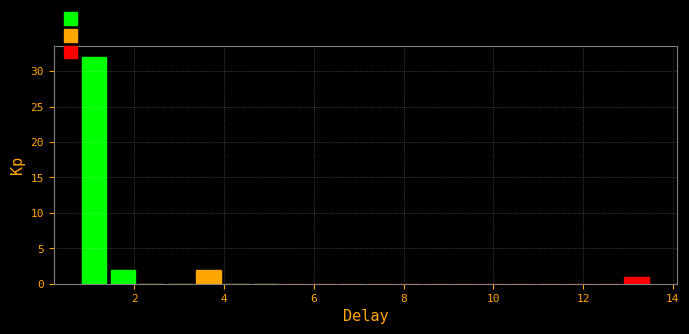

Read against the x-axis, roughly where is the centre of the tallest bar?

1.2